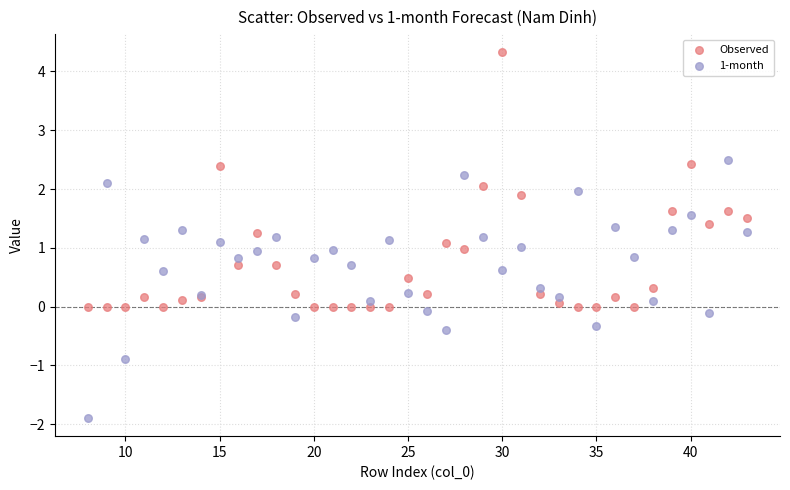

Which series reaches the maximum Y coordinate?

Observed